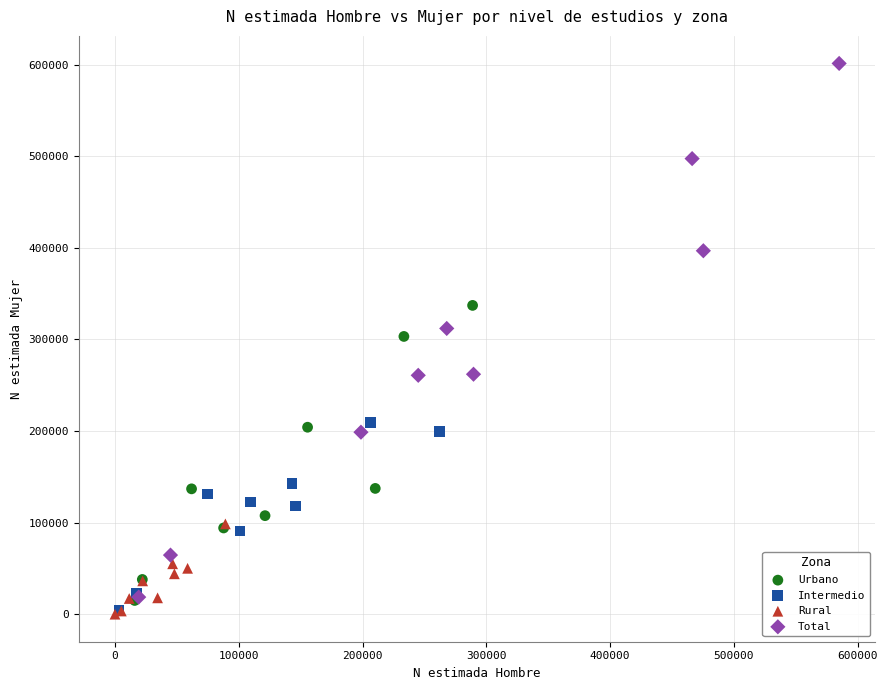

Which series contains the highest Y value?

Total